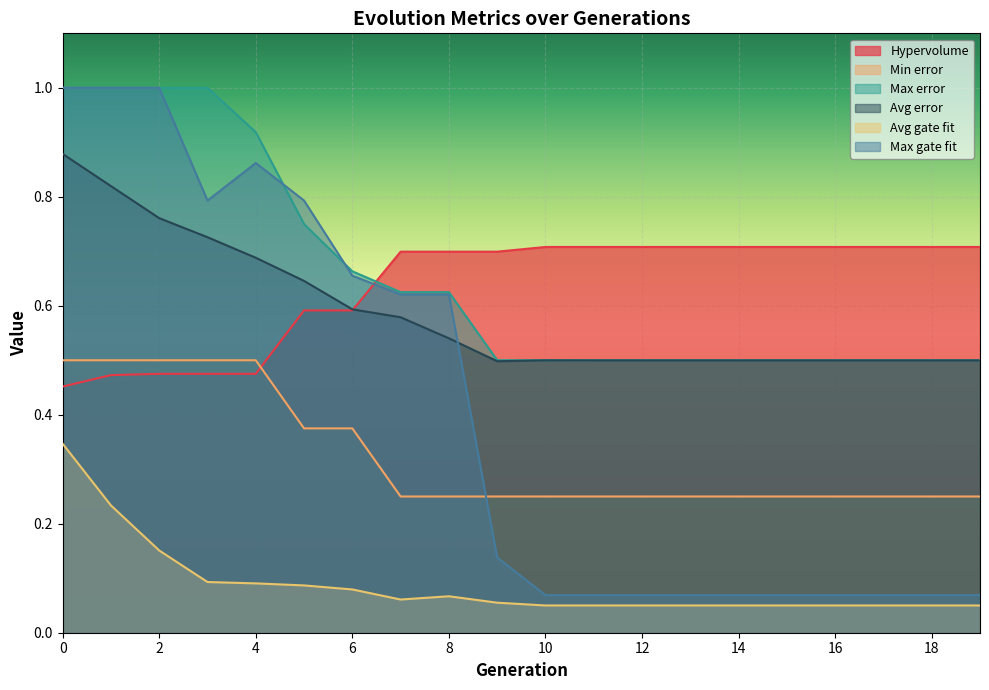

The Max error series shows 1.0 at 2. True or false?

True